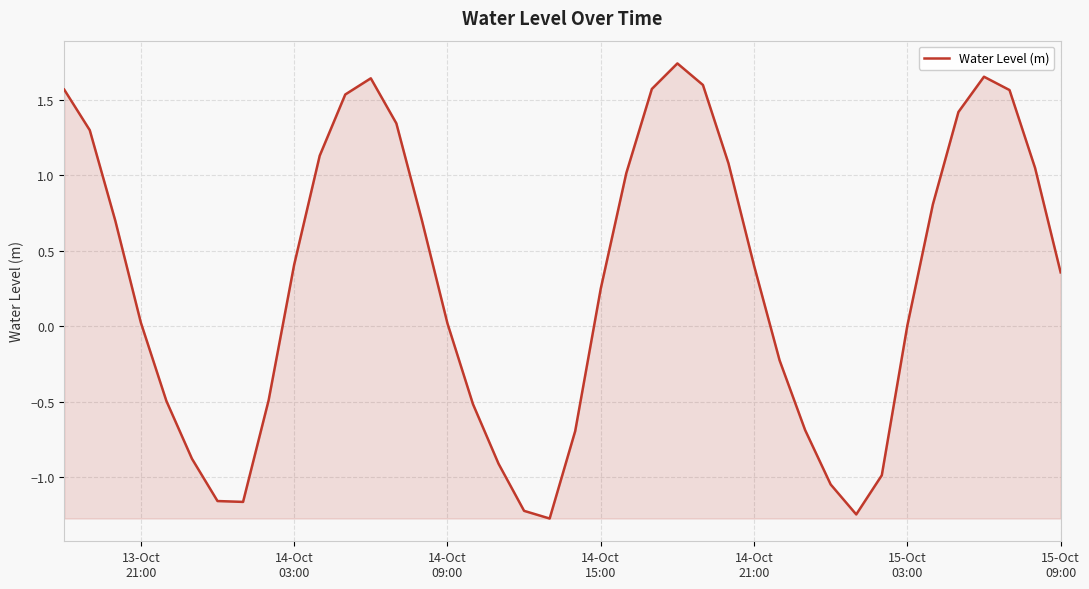

What is the difference between the maximum and minimum values?

3.0